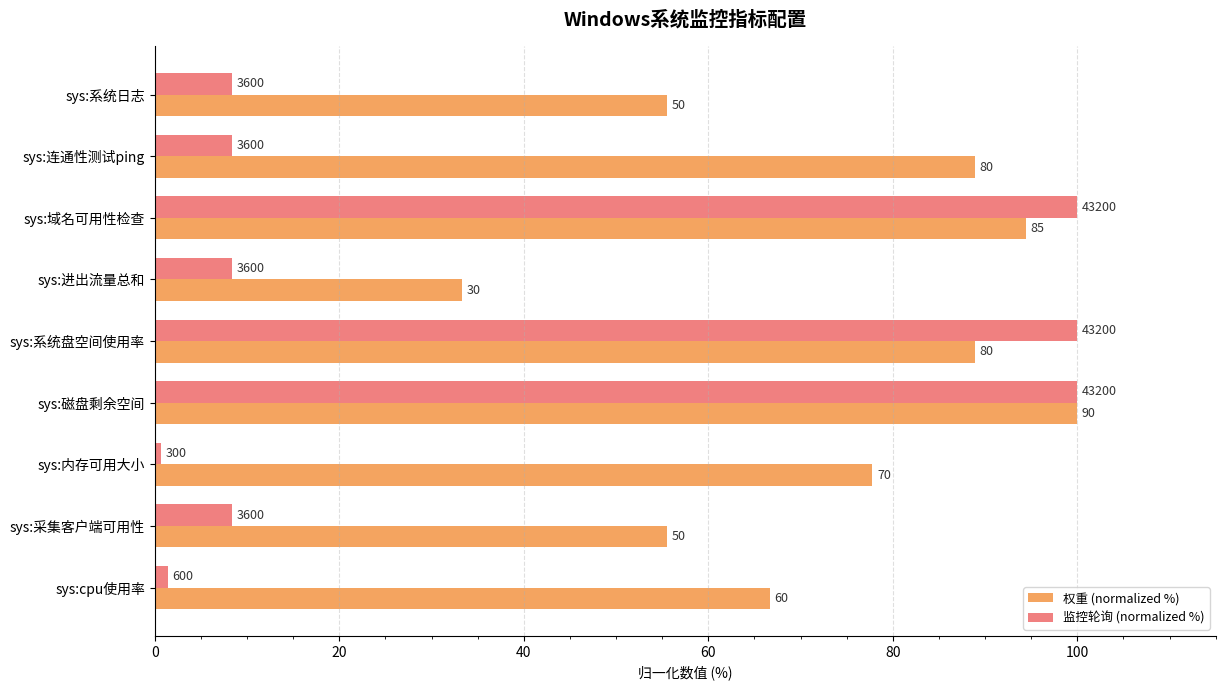

What are all the series names shown in the legend?

权重 (normalized %), 监控轮询 (normalized %)